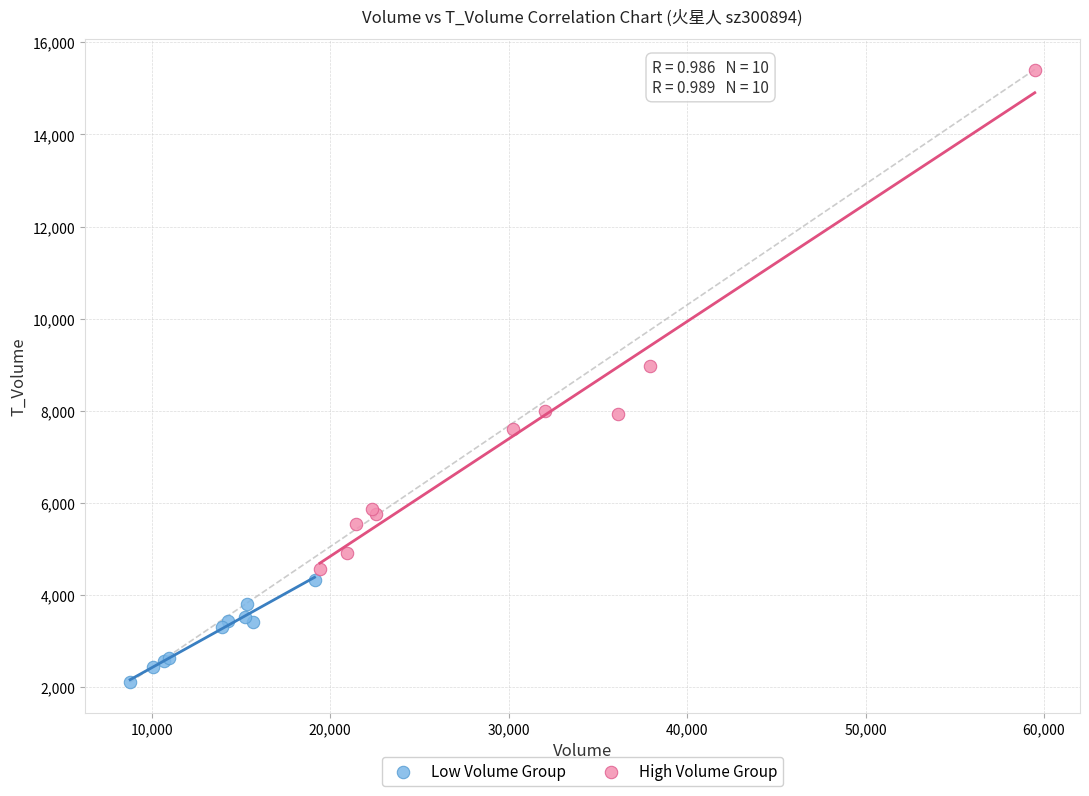

Which series contains the highest Y value?

High Volume Group